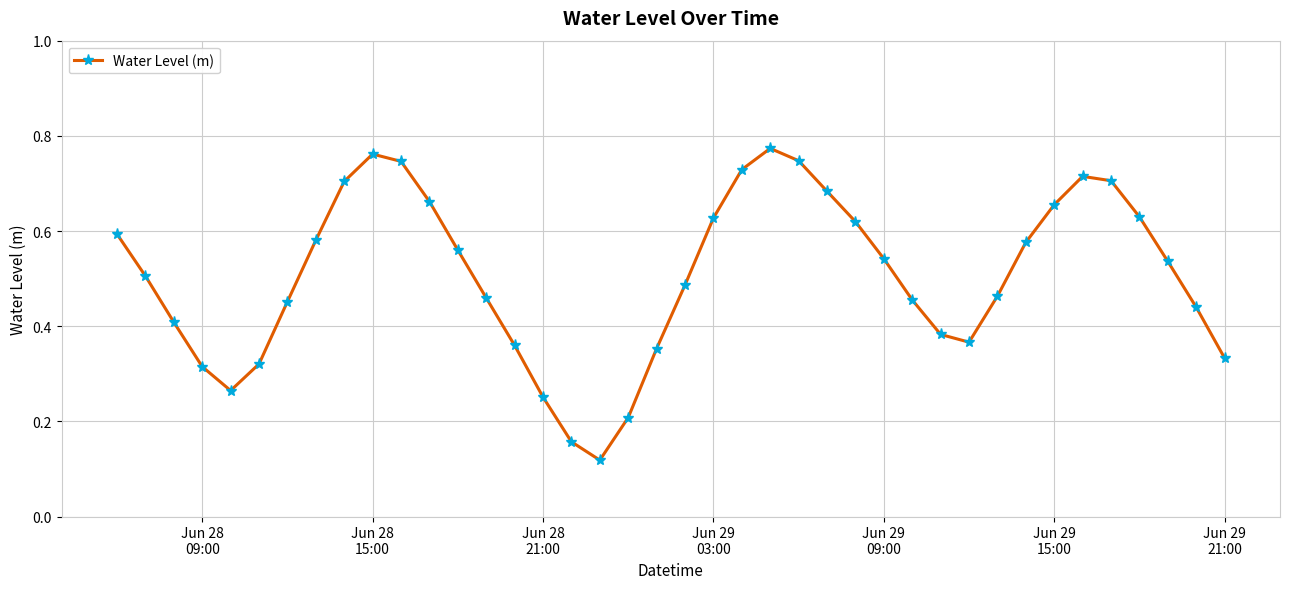

What is the sum of all values?

20.2